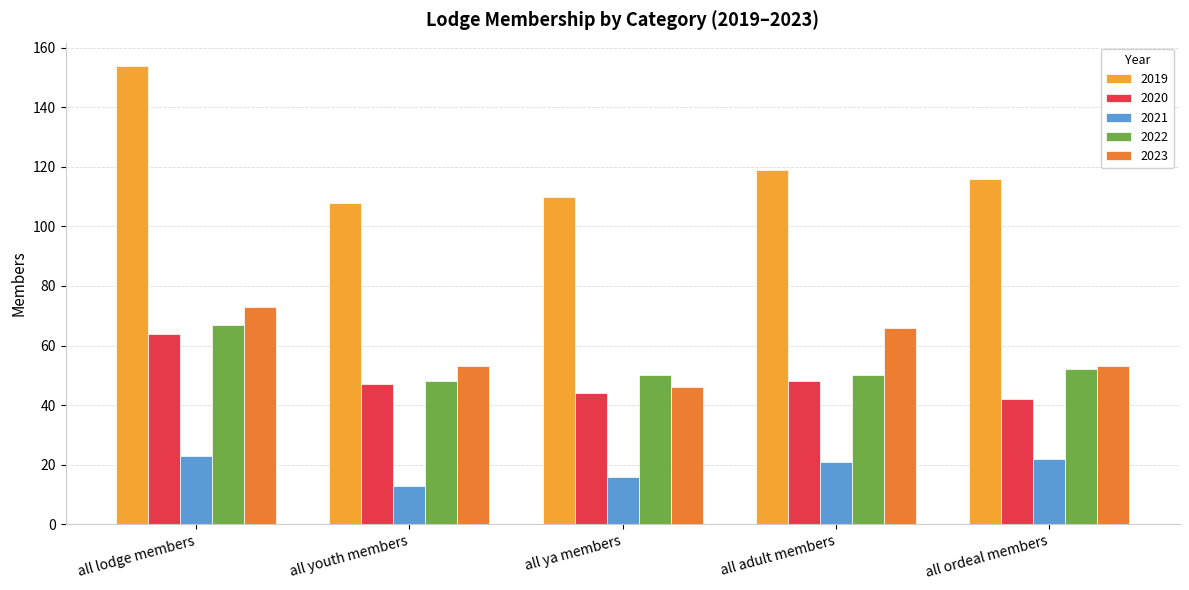

Between all ya members and all adult members, which series saw the biggest shift?

2023